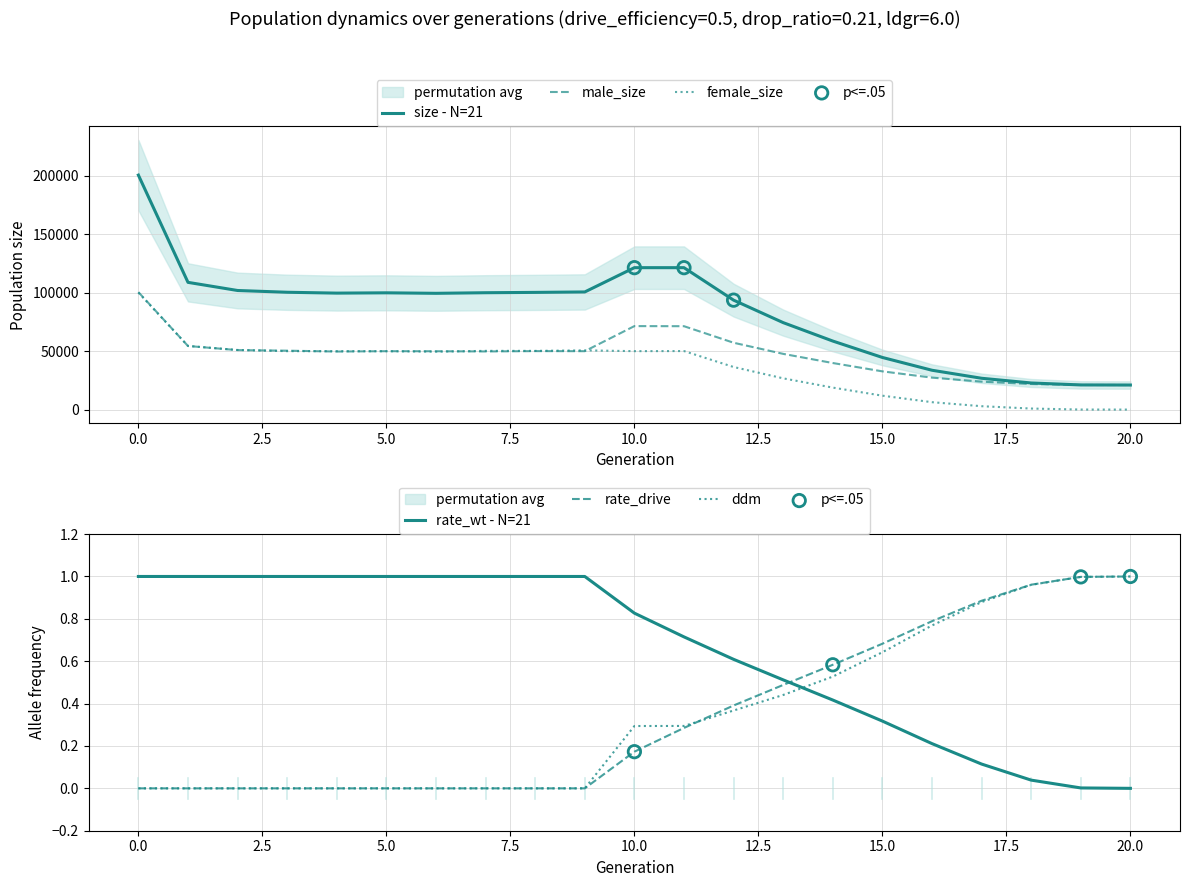

At how many categories does at least one series exceed 127579?

1